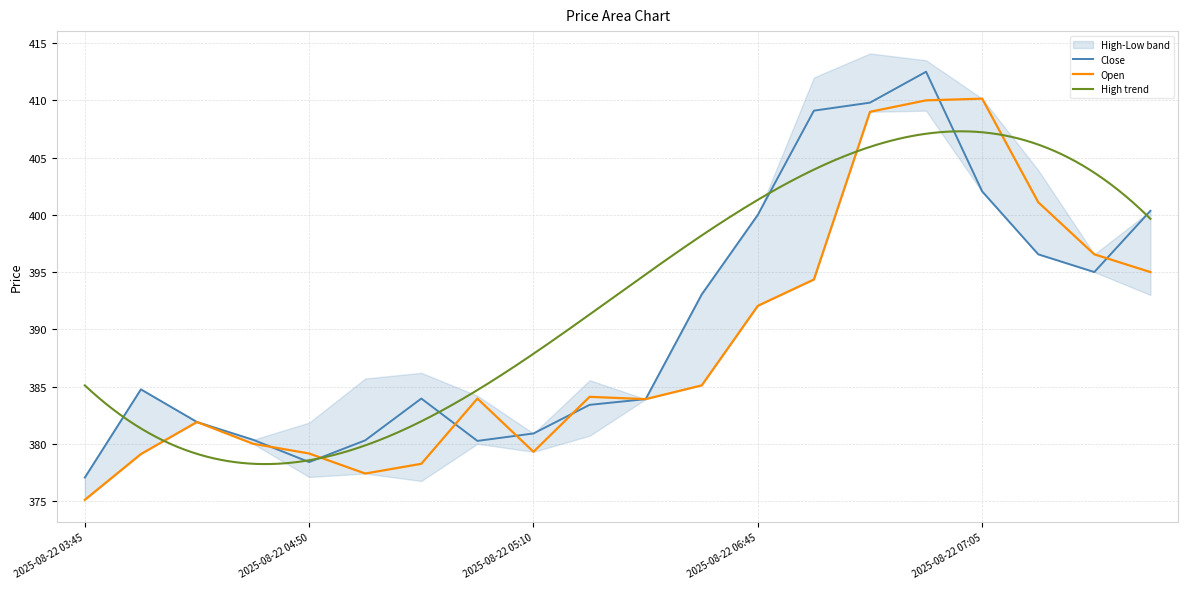

How many data points does each series have?

20